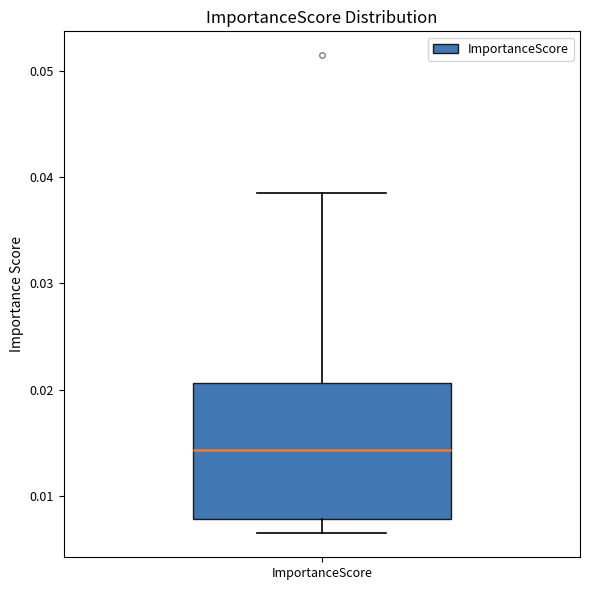

Read this box plot against the y-axis: the position of the median line, the range covered by the box, and the ends of both whiskers. The values are not printed on the chart, so give them approximately, as read against the axis.

median 0.014, box 0.008 to 0.021, whiskers 0.006 to 0.039